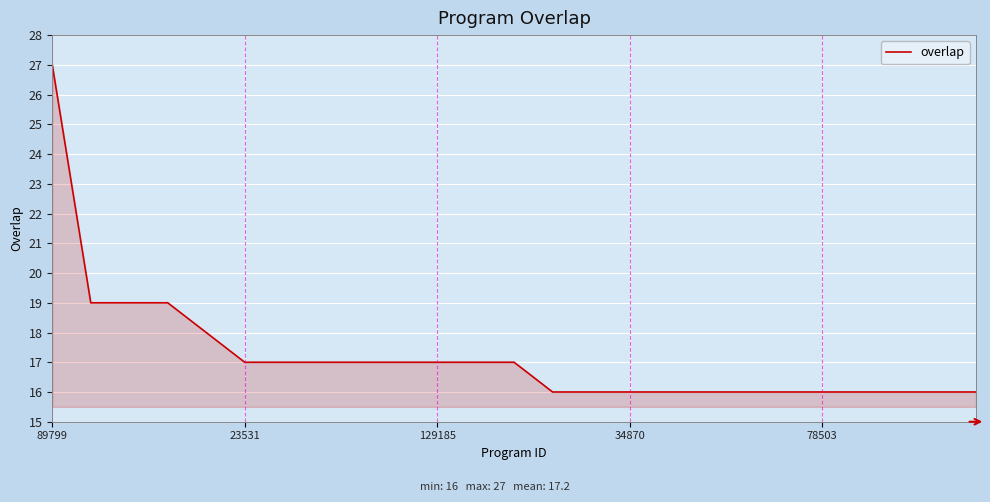

How many lines are shown in the chart?

1